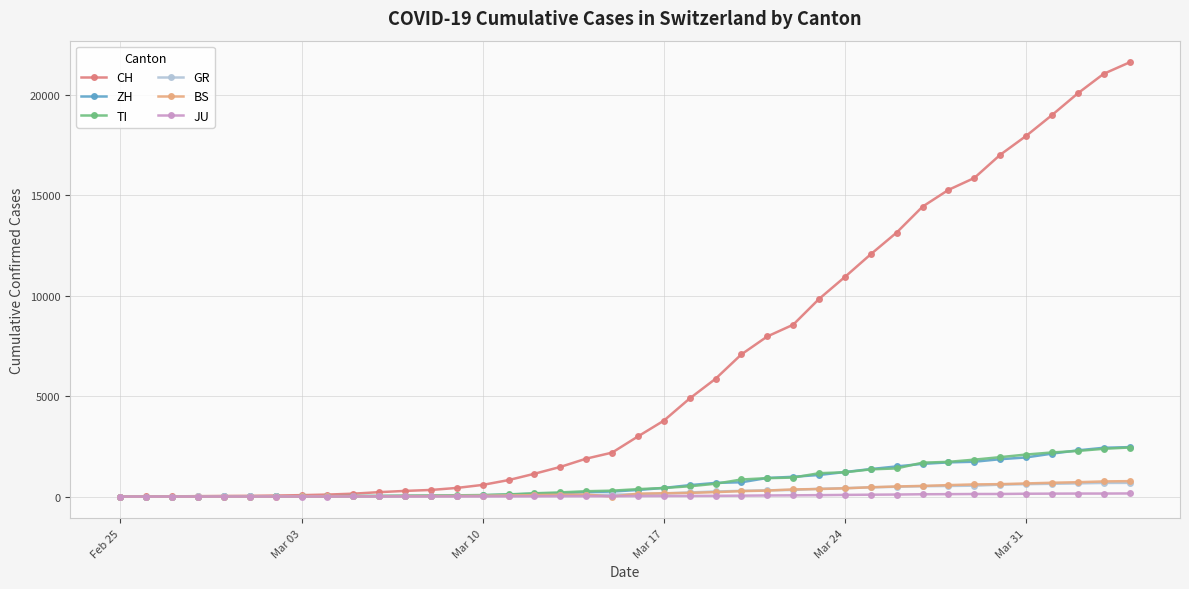

What is the maximum value for BS?

767